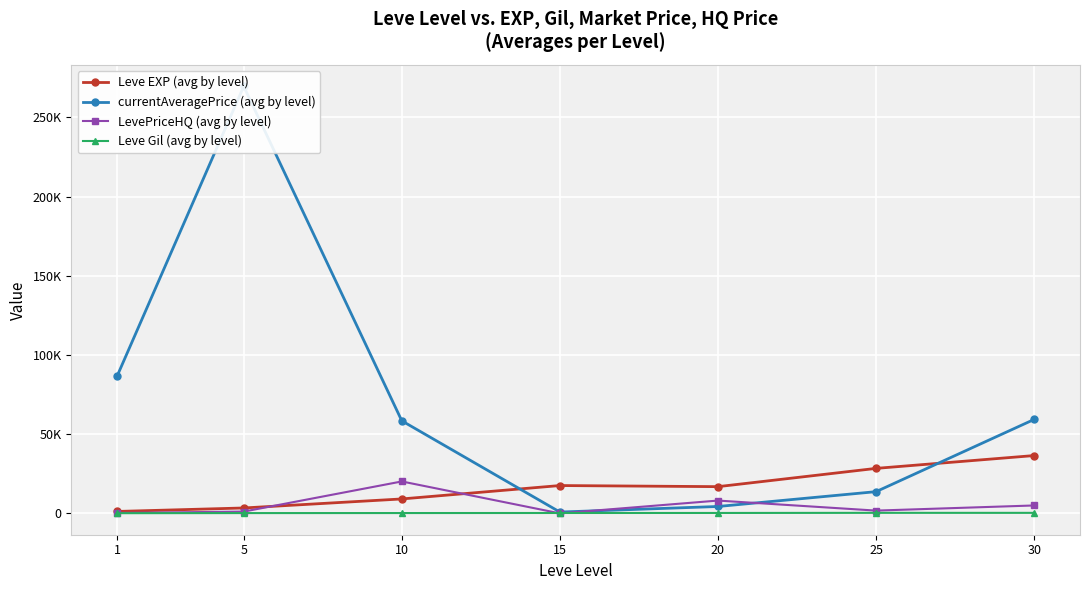

Is the value of Leve EXP (avg by level) at 20 greater than the value of Leve Gil (avg by level) at 25?

Yes